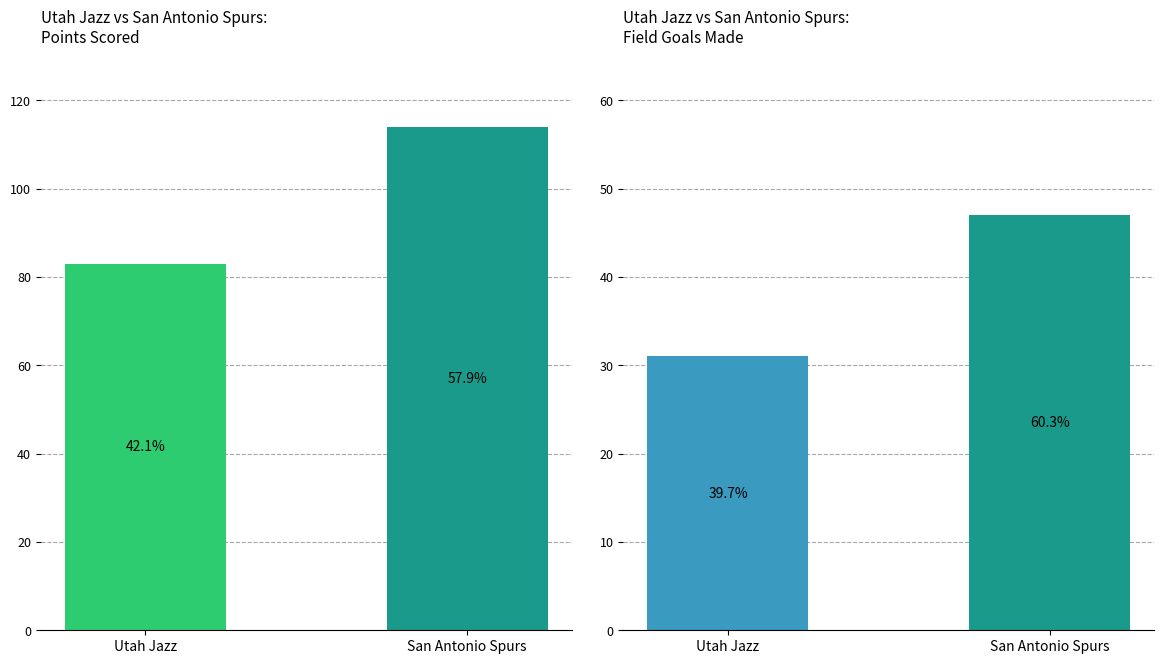

Where is PTS nearest to the value 98?

Utah Jazz